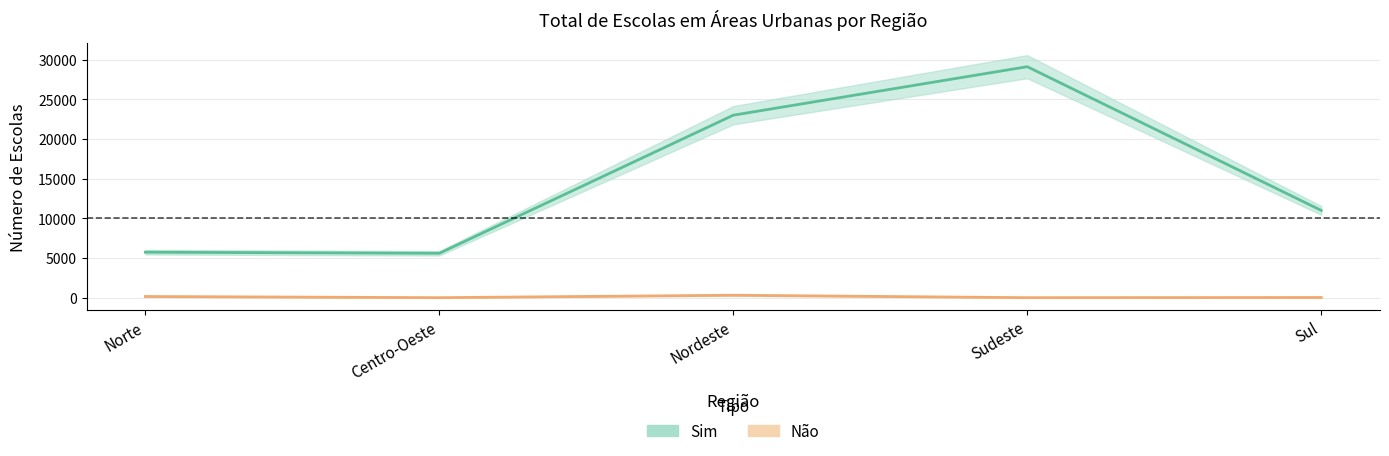

What are all the series names shown in the legend?

Sim, Não